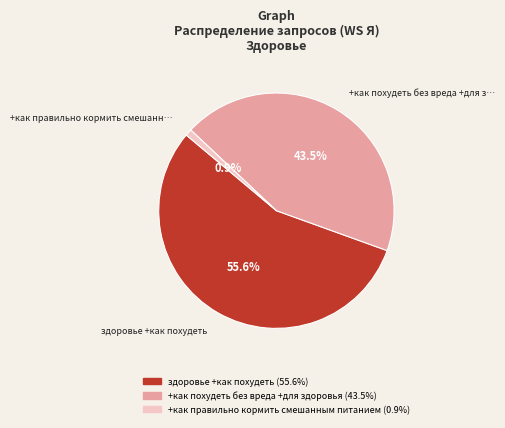

How many slices are in this pie chart?

3